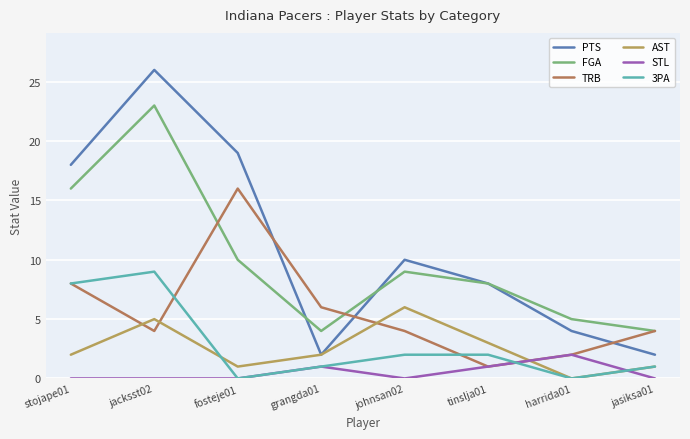

True or false: PTS has more than 1 interior local peaks.

True